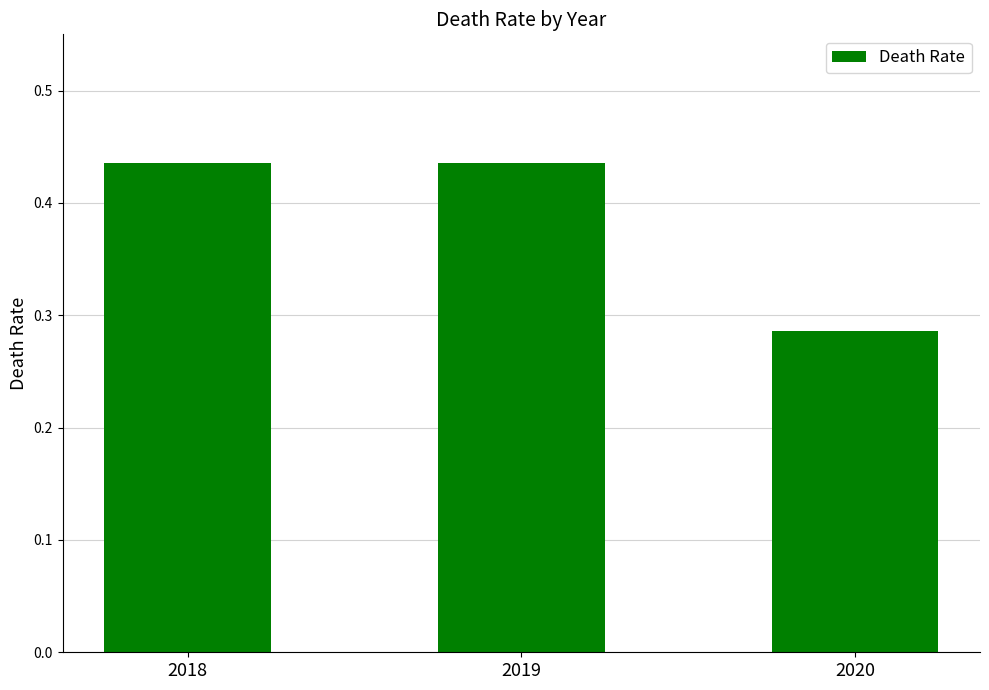

At which category does the chart reach its minimum across all series?

2020